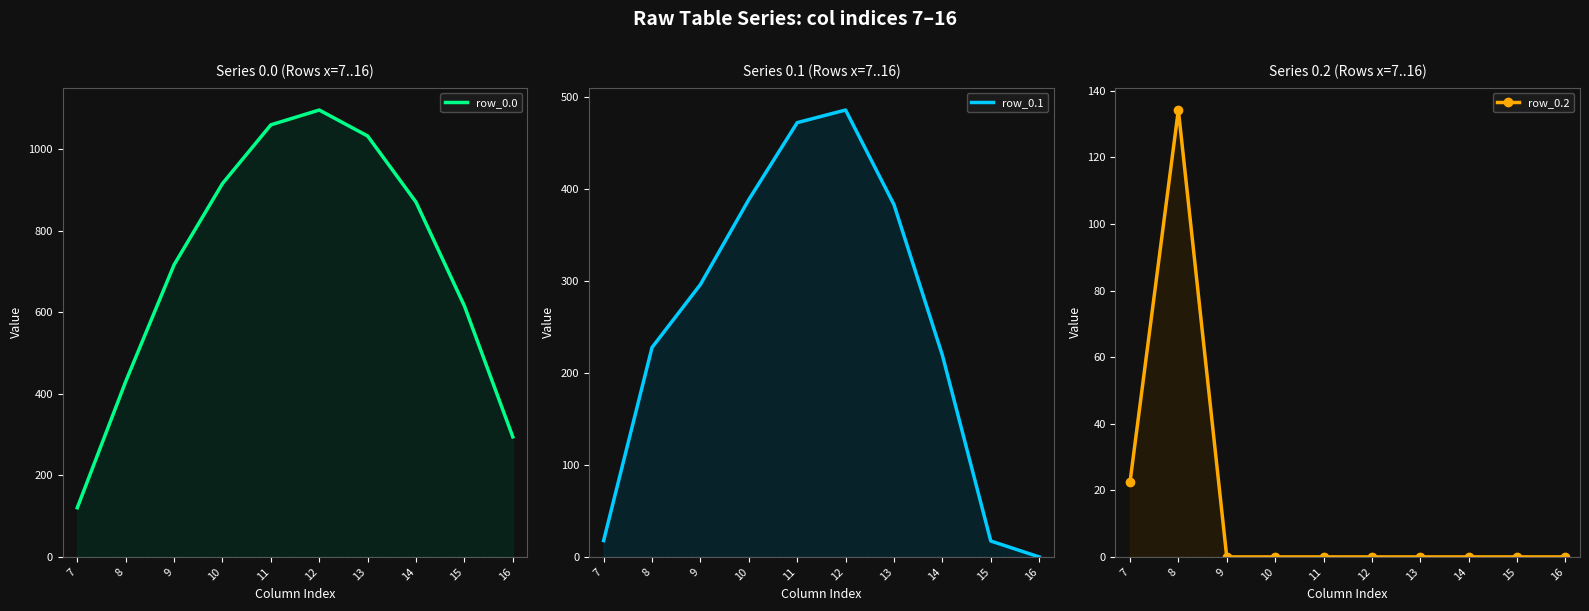

Which series changed the most between 9 and 10?

row_0.0